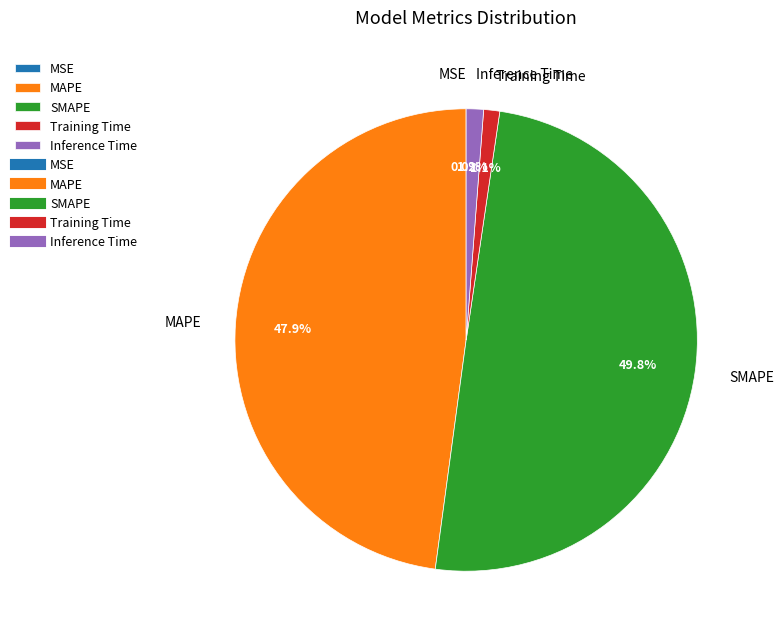

Between SMAPE and Training Time, which is larger?

SMAPE